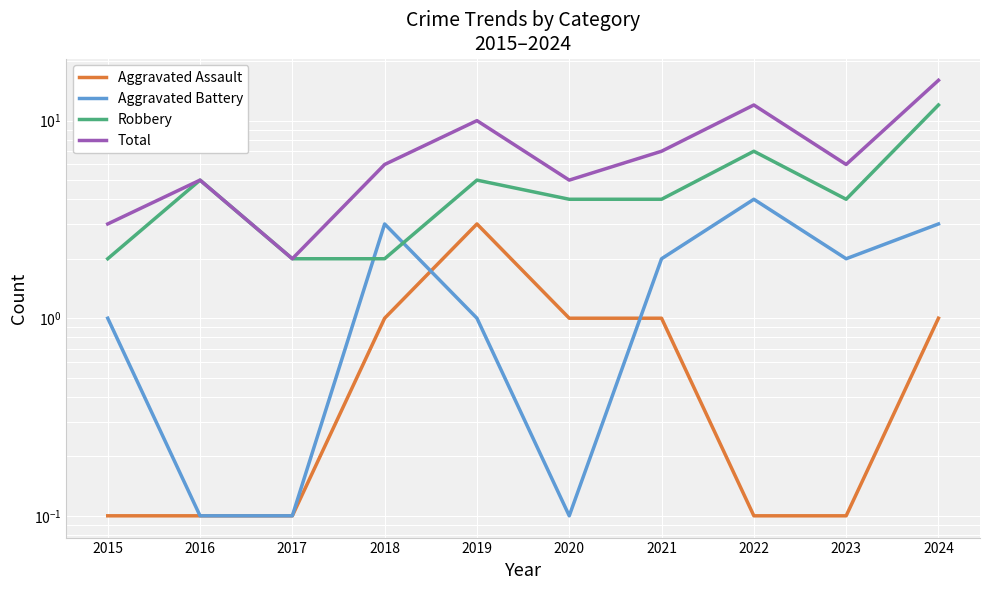

What is the lowest value of the Total series?

2.0